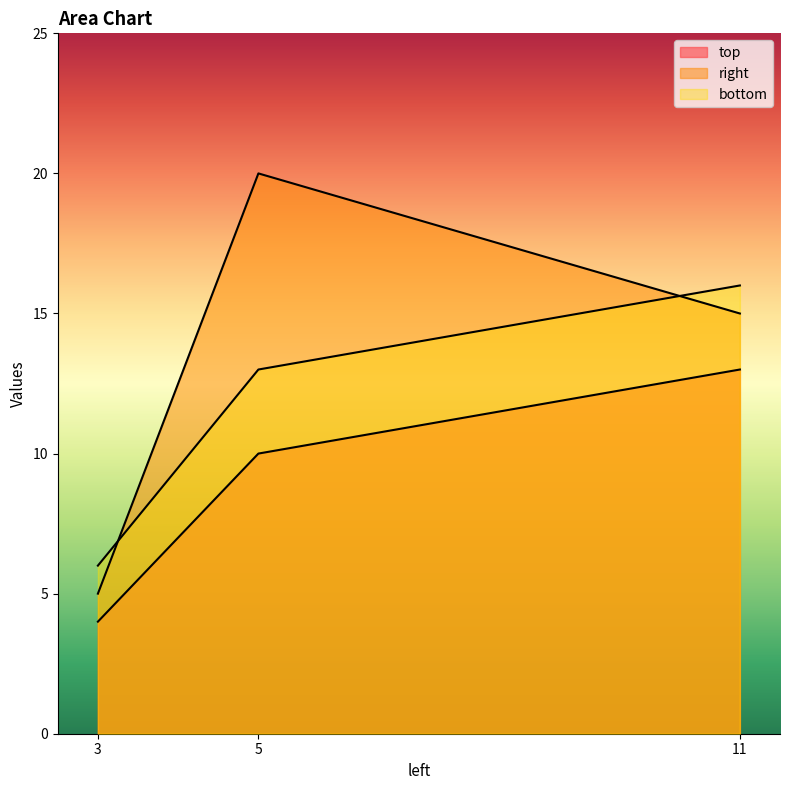

Which series has the largest total across all categories?

right